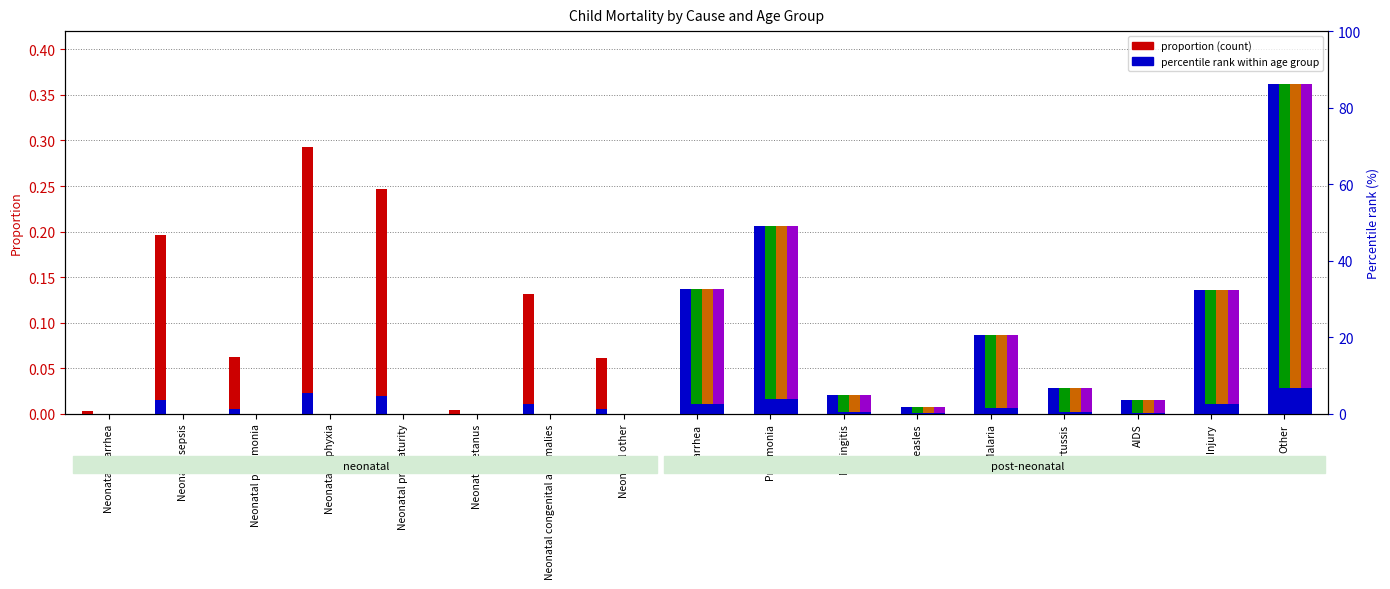

Does the chart contain stacked bars?

No